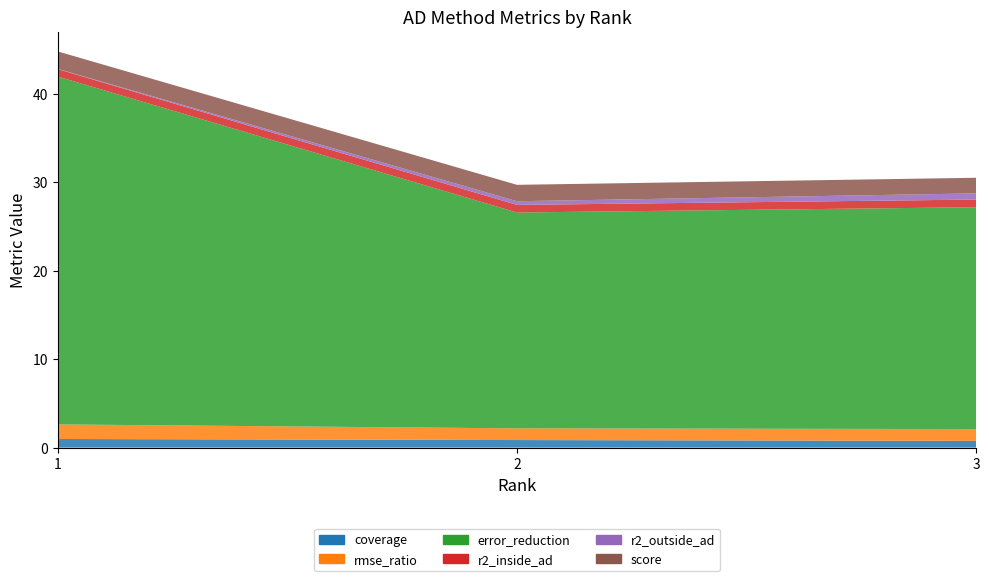

What is the value of the r2_outside_ad point at the 2nd from the left?

0.4